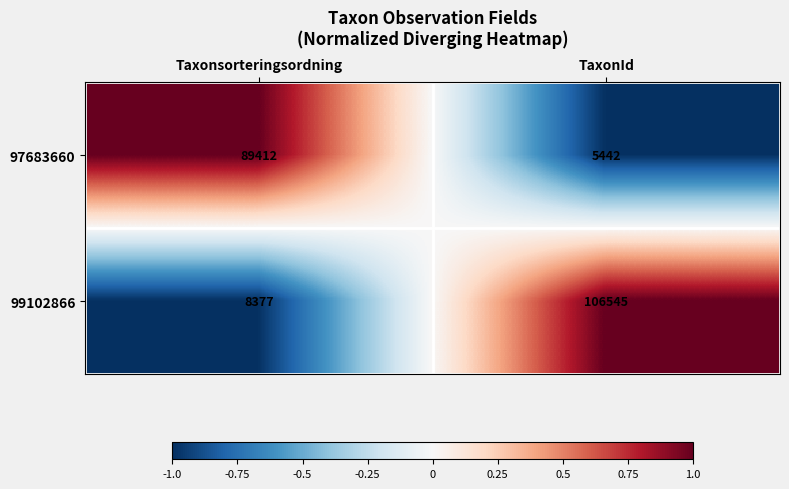

Rank the series at TaxonId from highest to lowest value.

99102866, 97683660